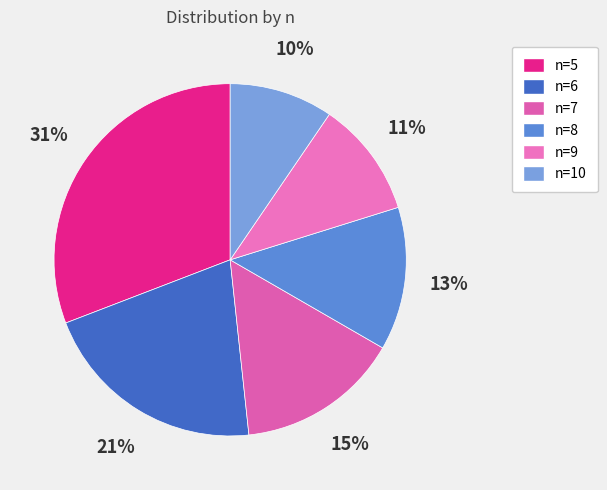

How many slices are in this pie chart?

6